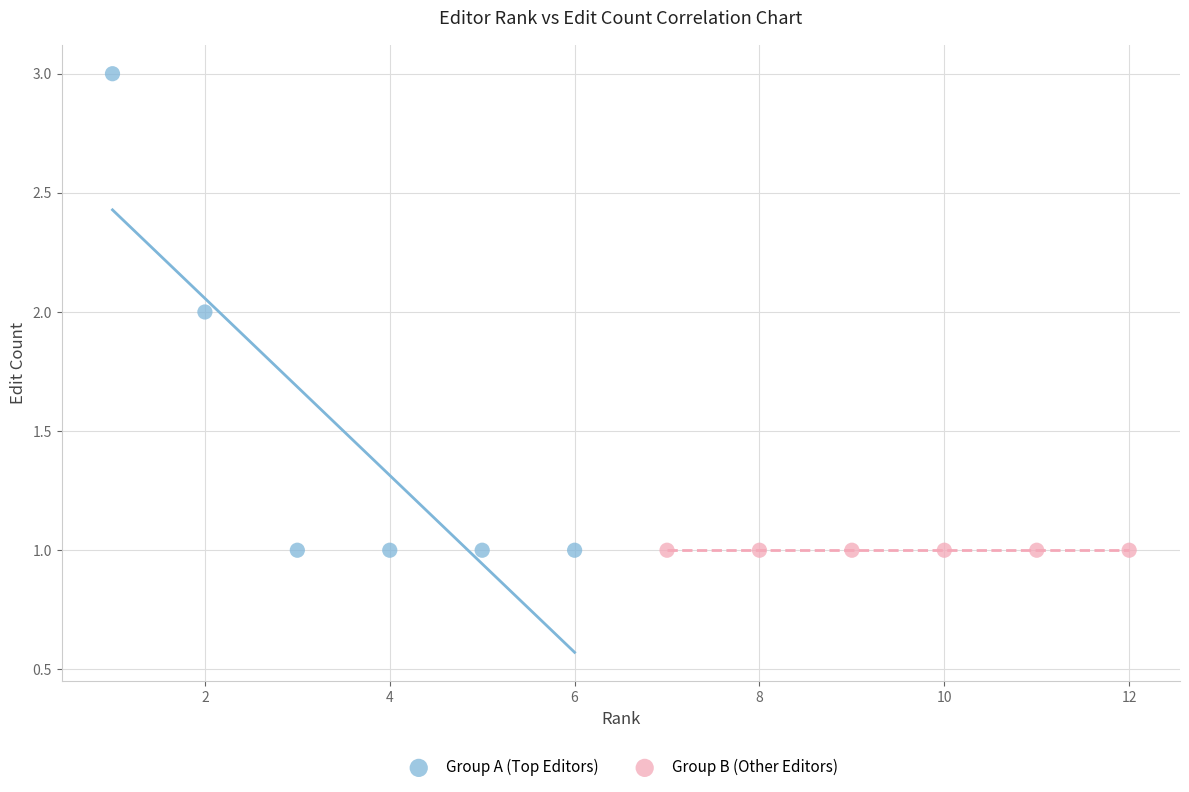

Which series reaches the maximum Y coordinate?

Group A (Top Editors)